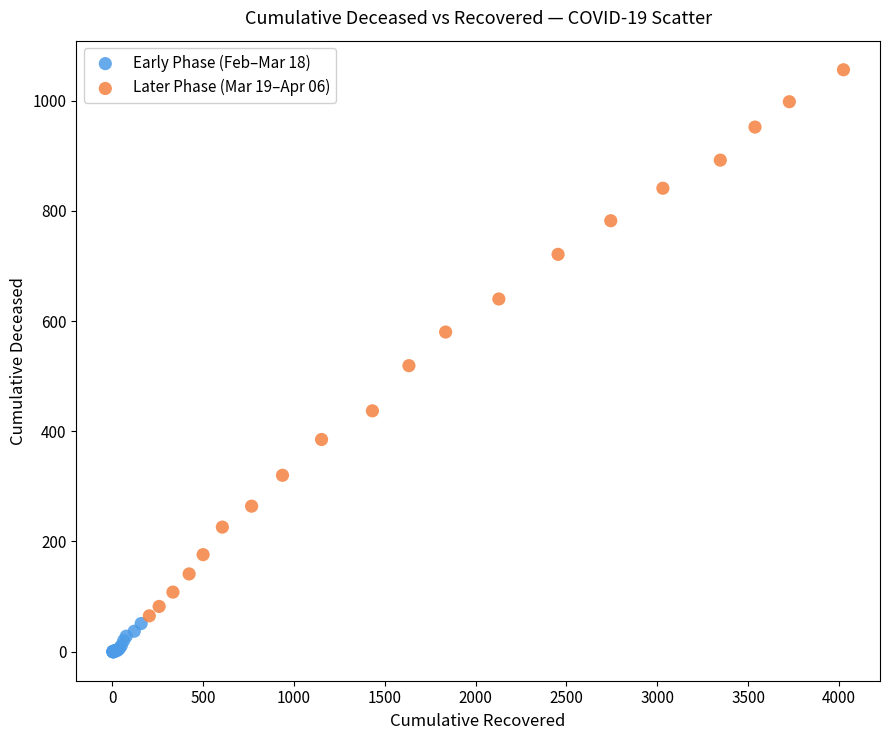

Which series reaches the maximum Y coordinate?

Later Phase (Mar 19–Apr 06)